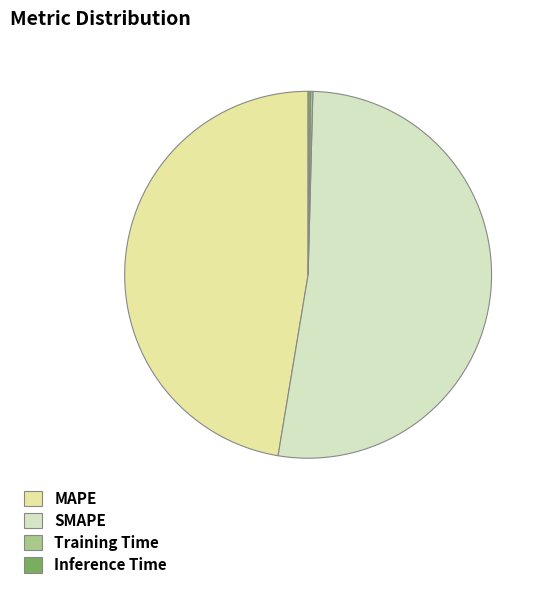

The SMAPE slice represents 52% of the pie. True or false?

True